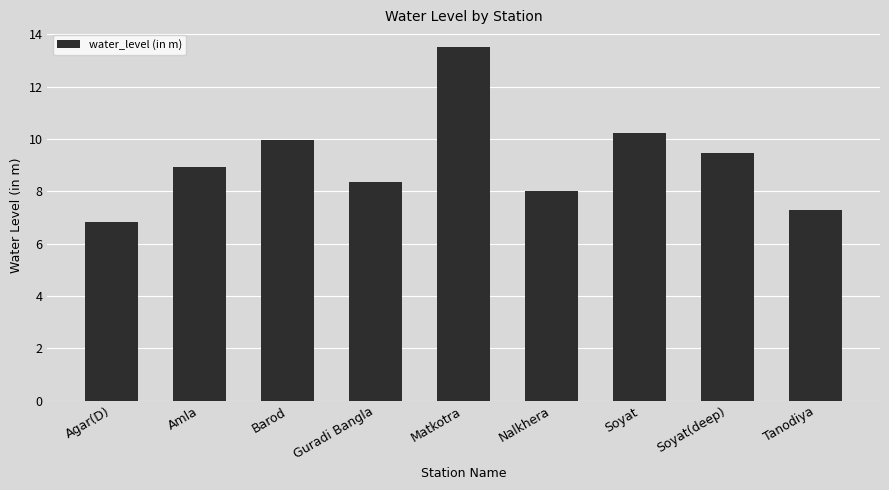

Rank the categories by value from highest to lowest.

Matkotra, Soyat, Barod, Soyat(deep), Amla, Guradi Bangla, Nalkhera, Tanodiya, Agar(D)